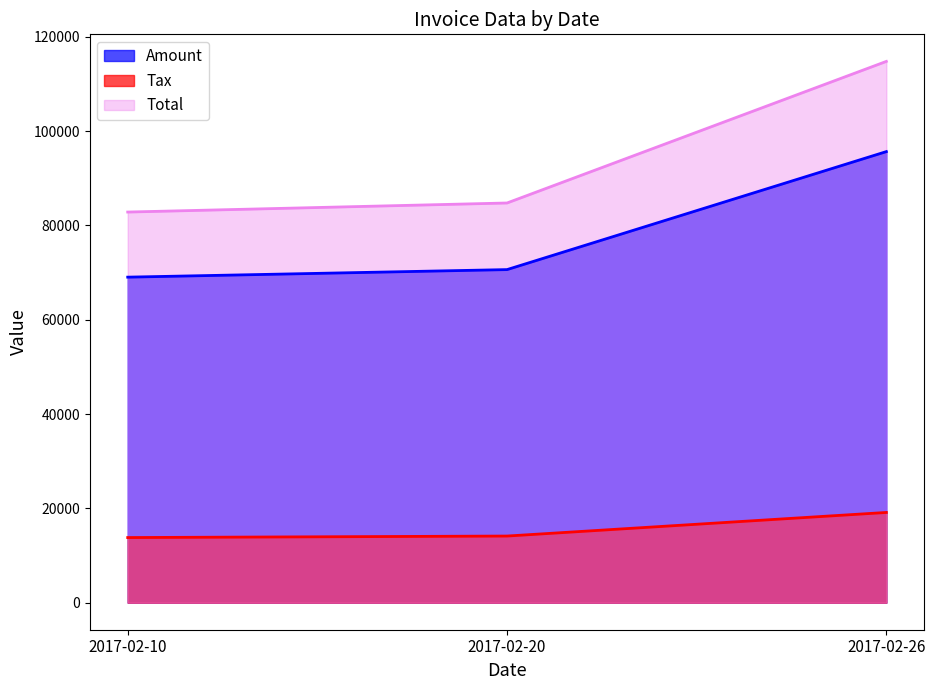

The value of Amount at 2017-02-26 is 95660.0. True or false?

True